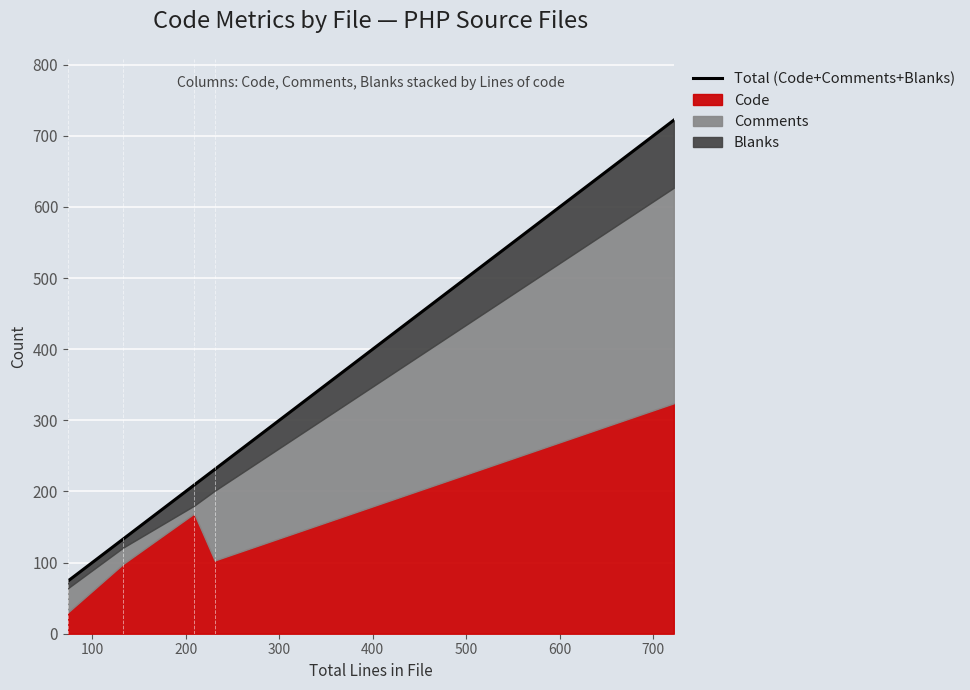

What is the lowest value of the Code series?

30